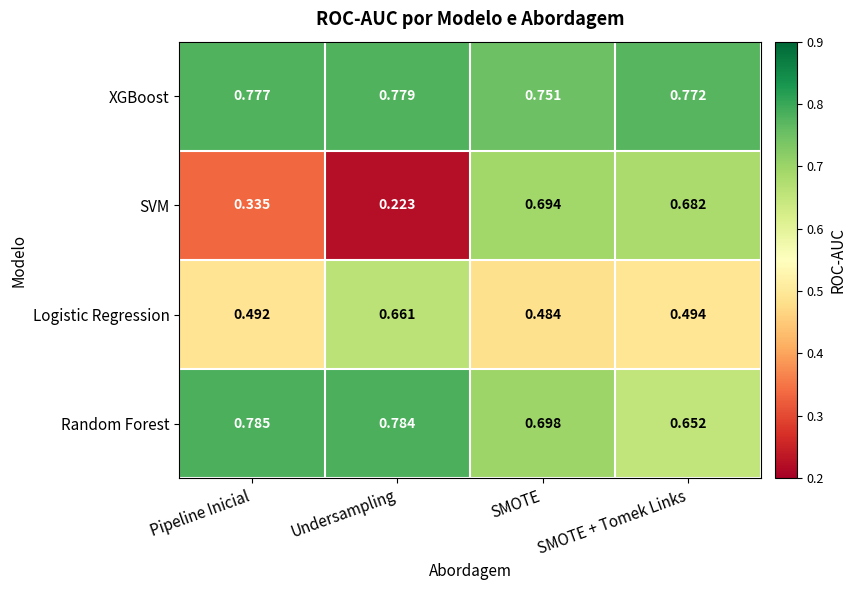

Which series has the largest total across all categories?

XGBoost